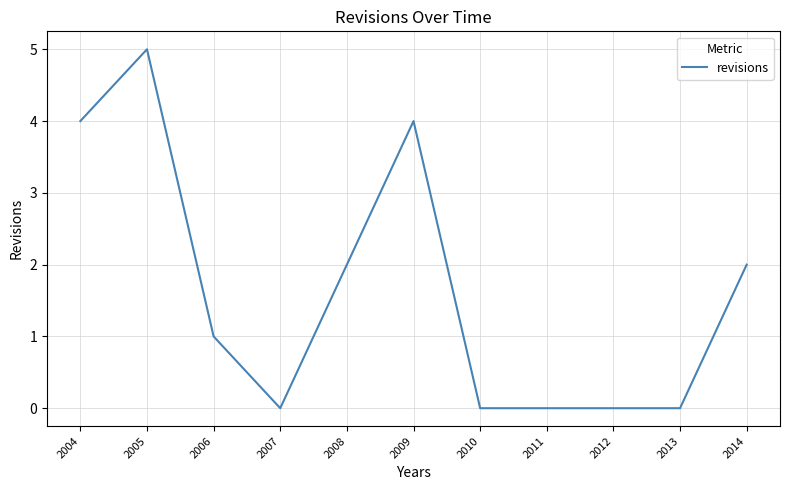

Is it true that the value at 2014 is 2?

True